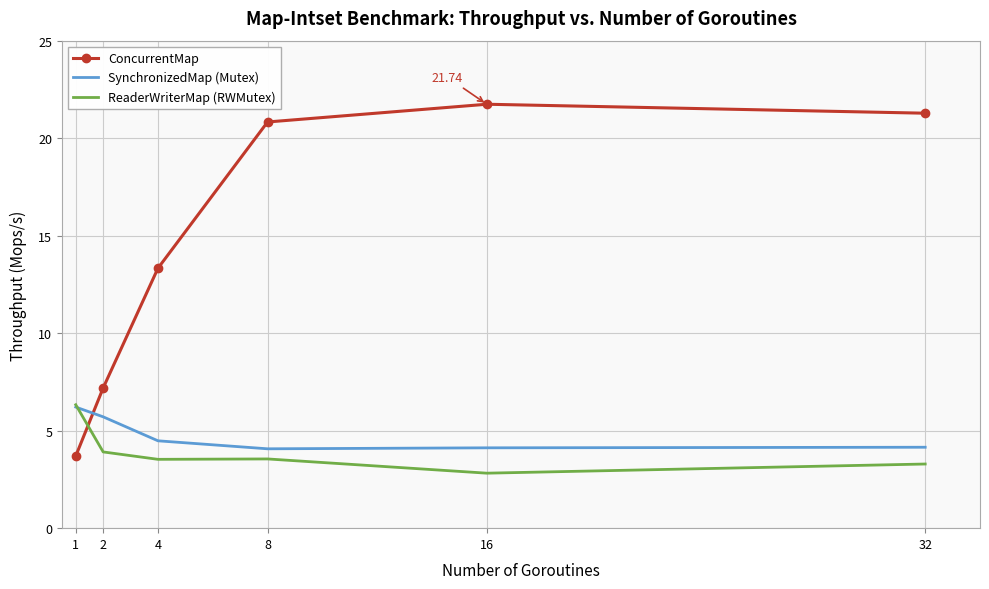

Which series has the largest total across all categories?

ConcurrentMap